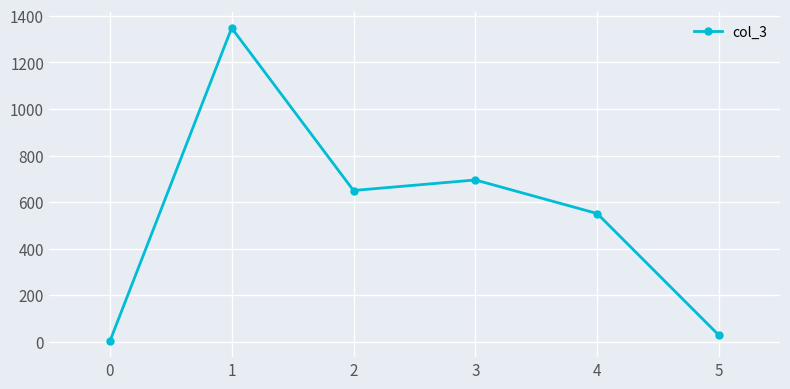

The value at 3 is 695.0. True or false?

True